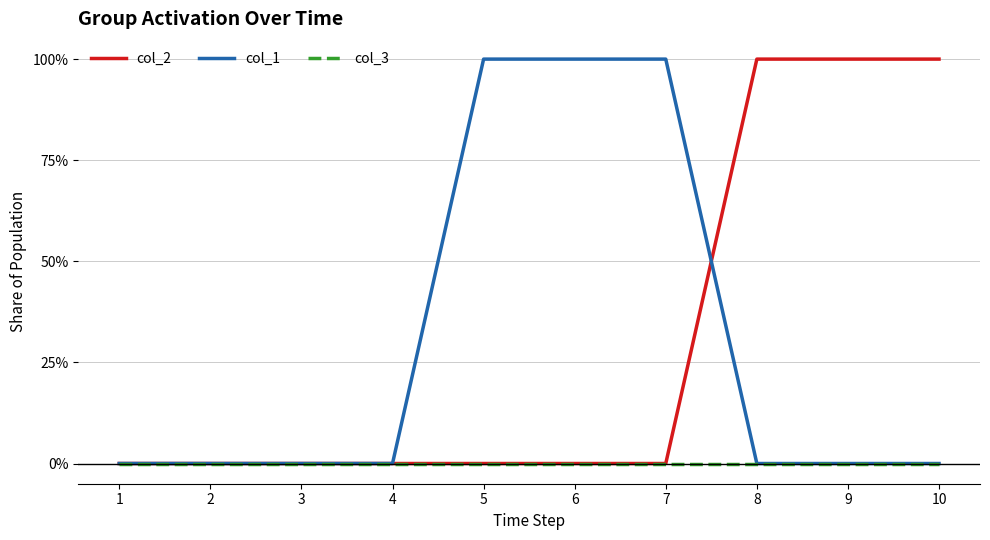

At which category does the chart reach its peak across all series?

8